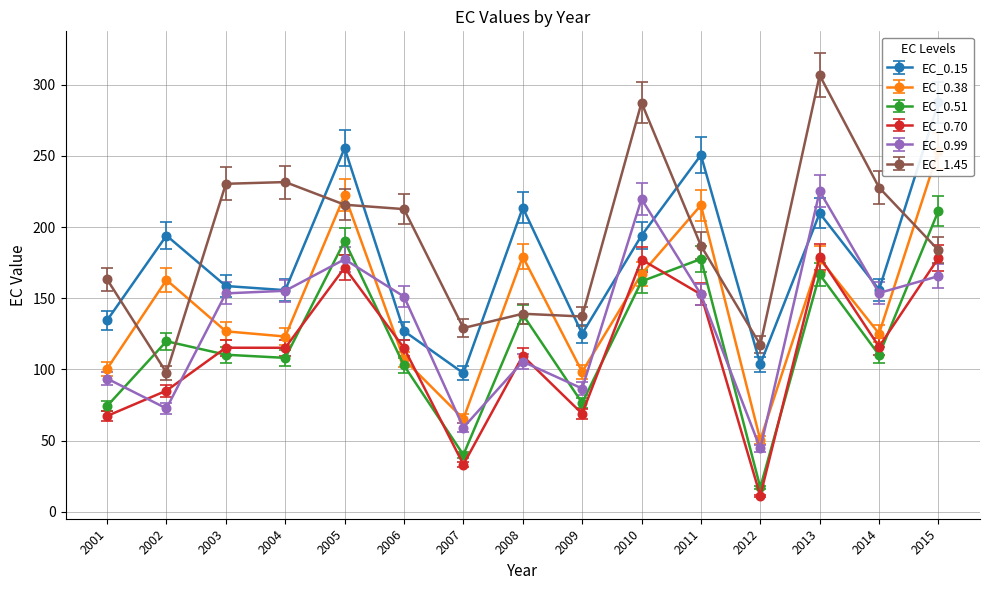

Rank the series at 2002 from lowest to highest value.

EC_0.99, EC_0.70, EC_1.45, EC_0.51, EC_0.38, EC_0.15